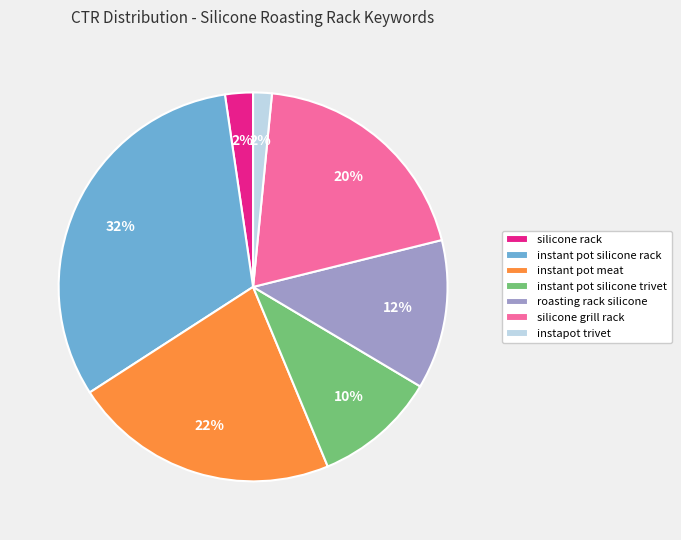

How many slices are in this pie chart?

7